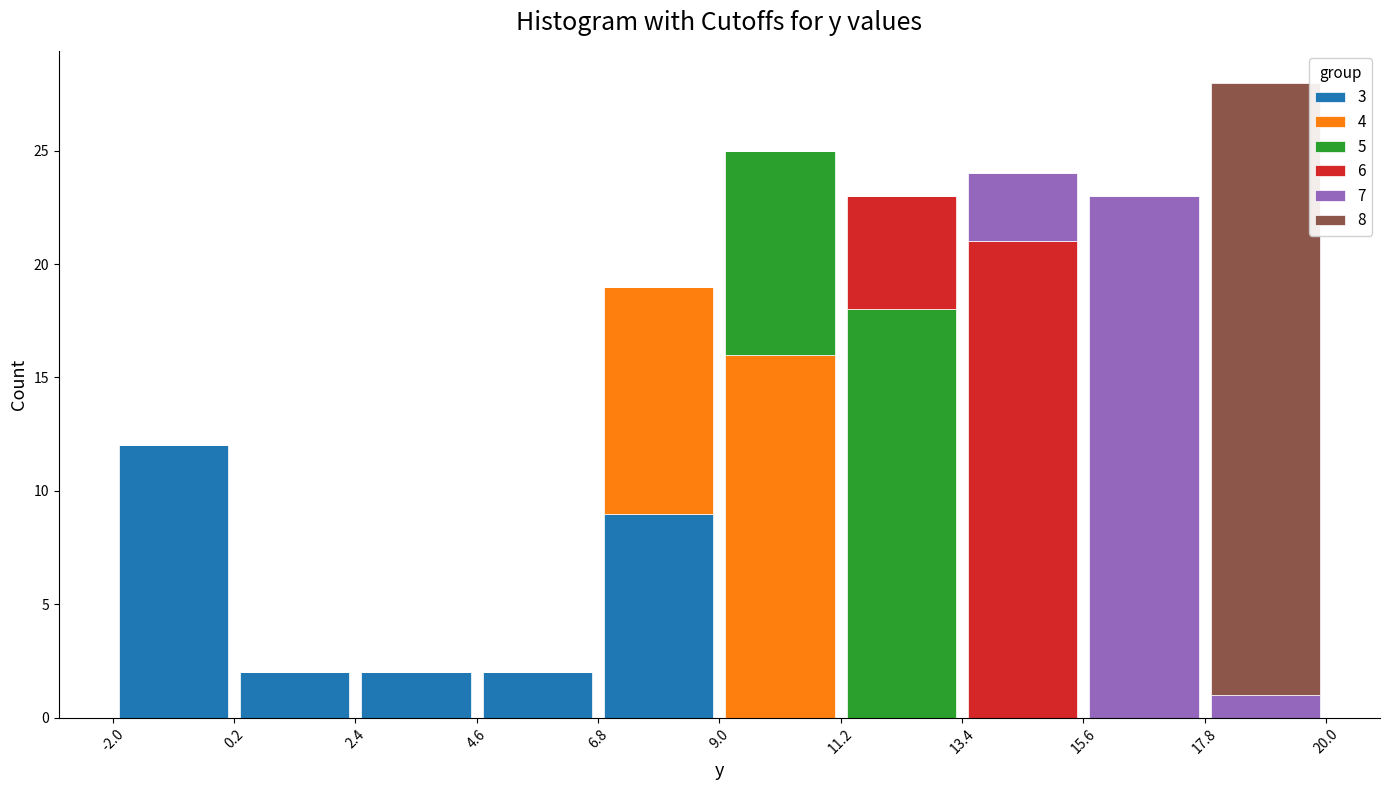

Which range on the x-axis has the tallest stacked bar (by total height)?

17.8 to 20.0